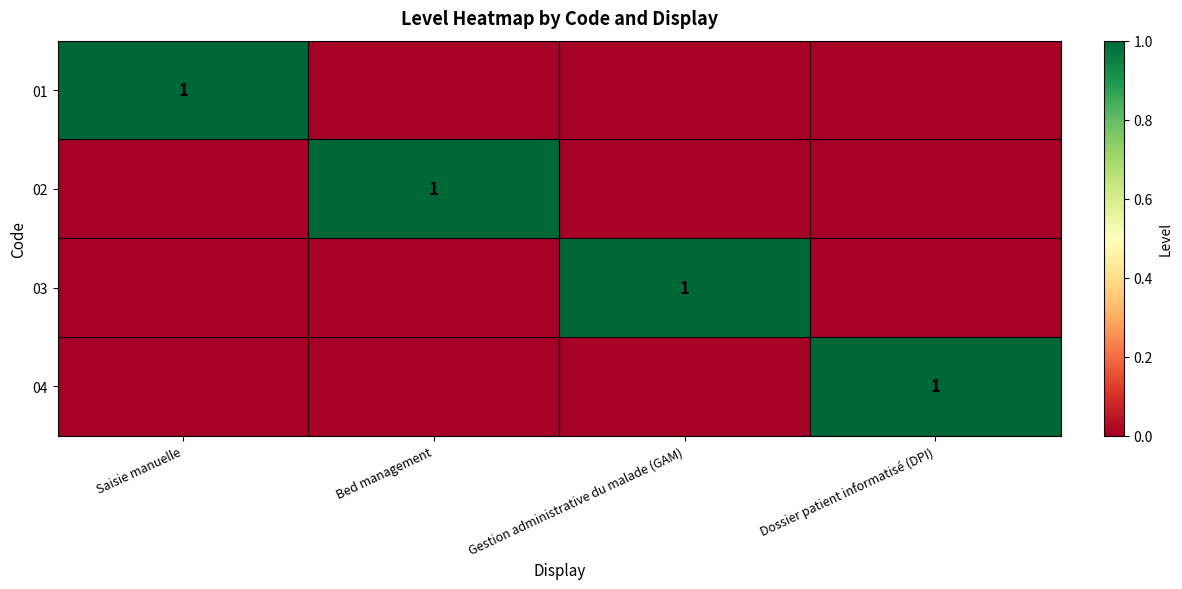

How many values in the 02 series exceed 0?

1